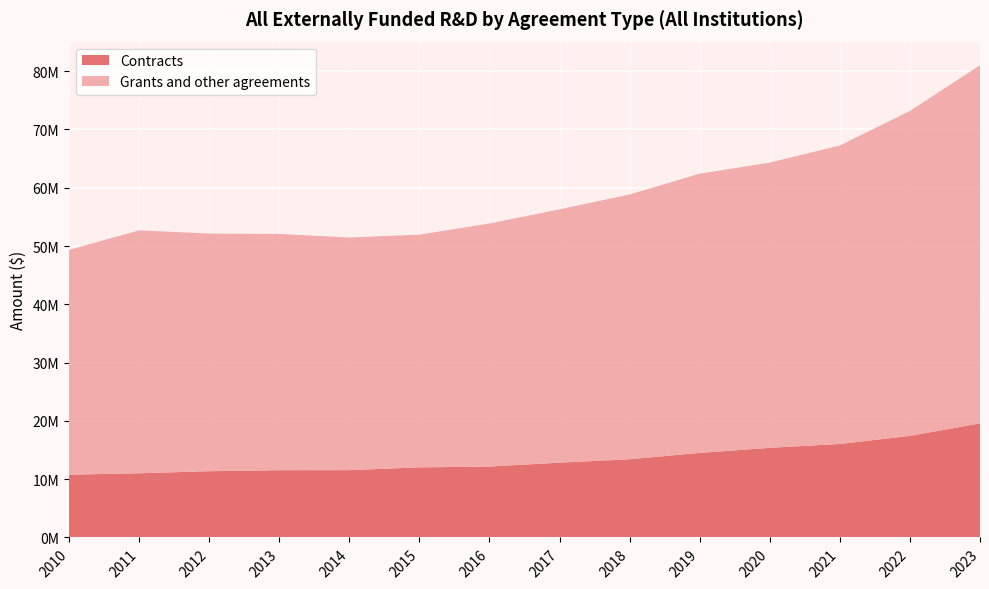

Reading left to right, extract all data points from this chart.

Contracts: 10771669	11013679	11368460	11538086	11549460	12025539	12166676	12836363	13421993	14504897	15379517	16043718	17425027	19578852
Grants and other agreements: 38572409	41680394	40773149	40538672	39914254	39932269	41699669	43464077	45425683	47914598	48936812	51212231	55751285	61447327